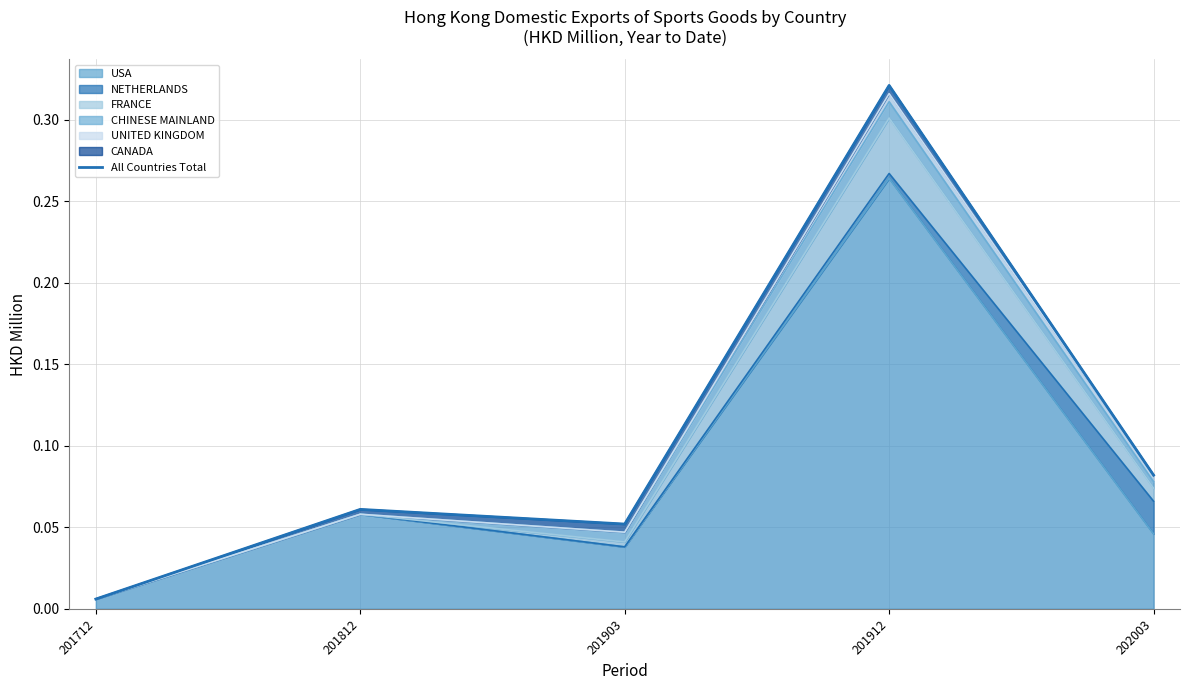

At which category does the data reach its first local valley?

201903